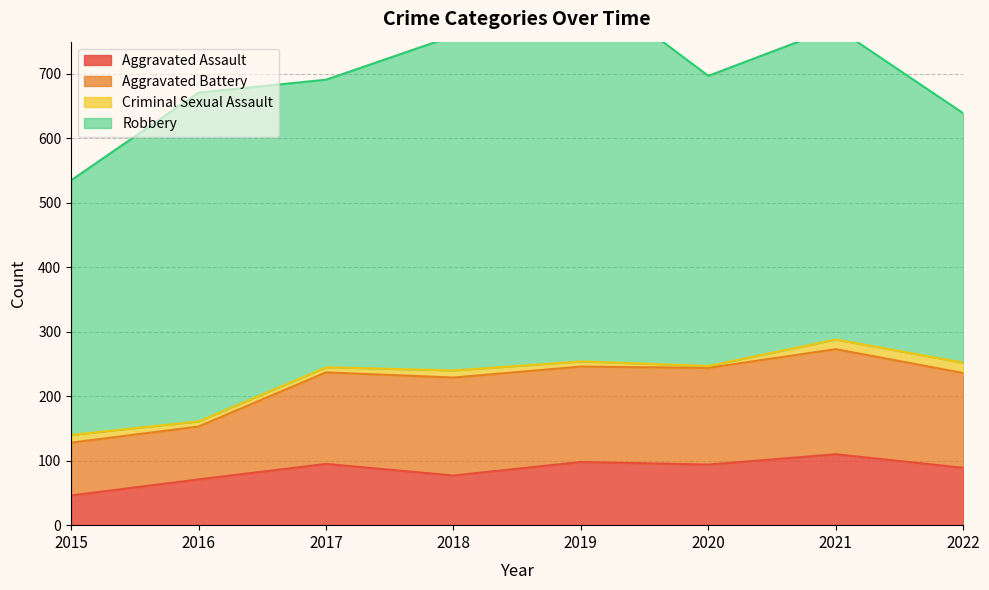

Rank the series at 2018 from lowest to highest value.

Criminal Sexual Assault, Aggravated Assault, Aggravated Battery, Robbery